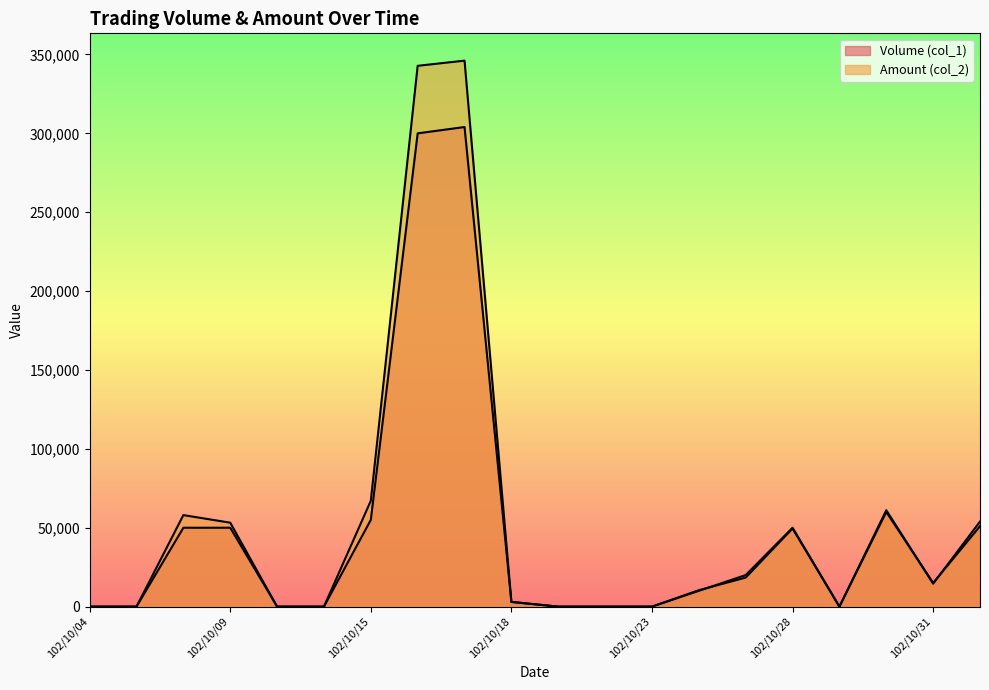

True or false: Amount (col_2) has a value of -110792 at 102/10/21.

False